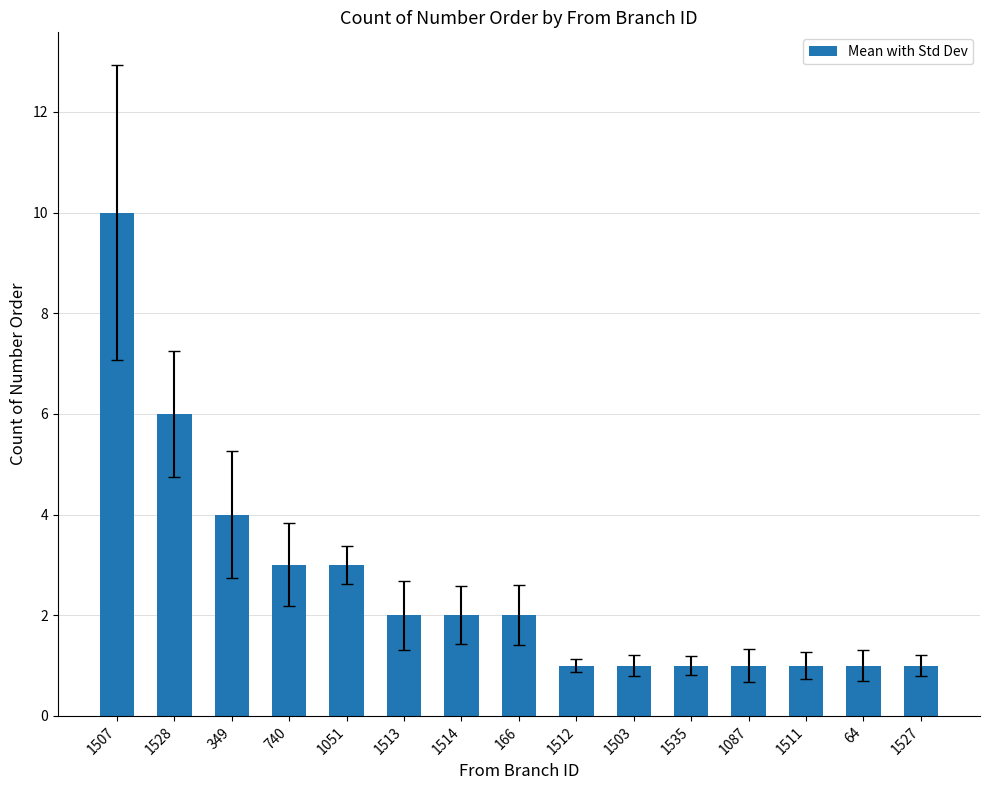

What is the value of the 14th bar from the left?

1